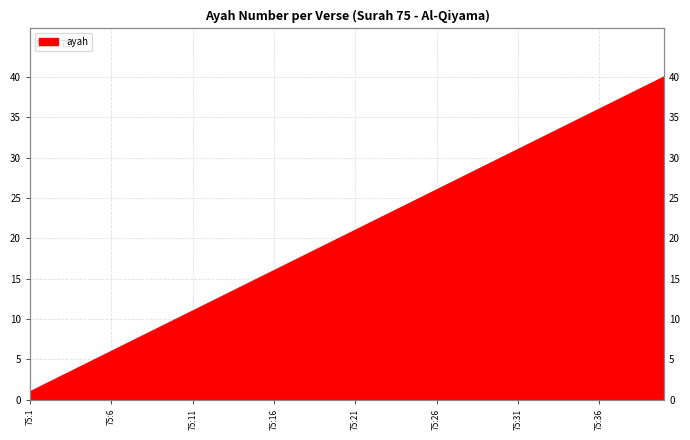

What is the value of the 14th point from the left?

14